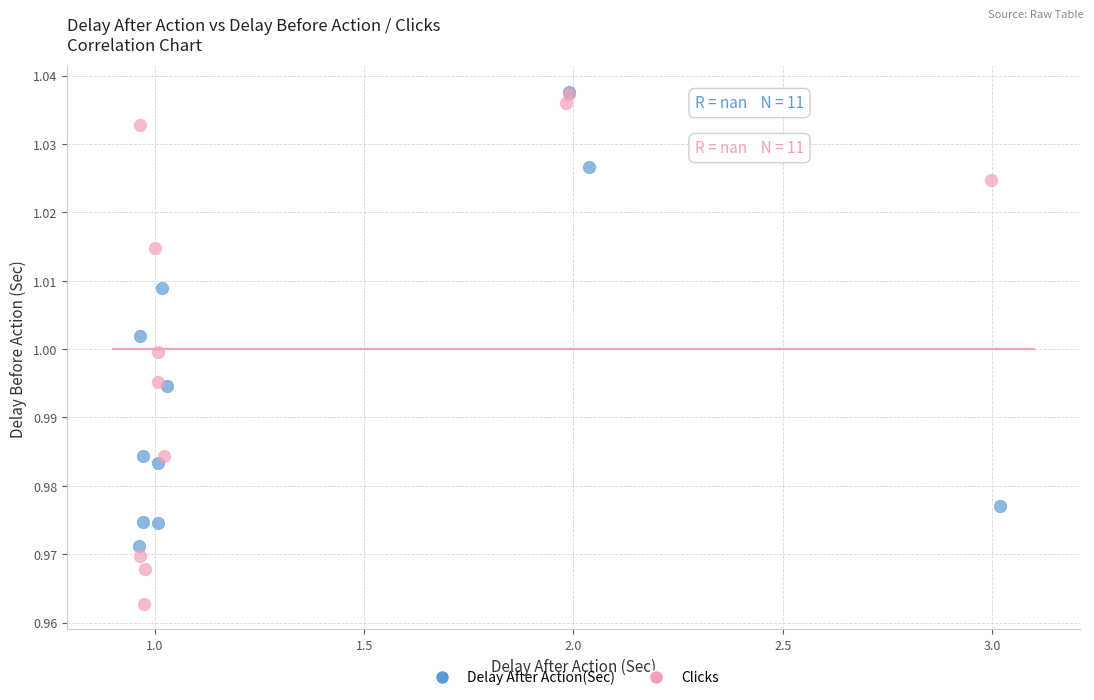

Which series has the widest spread of Y values?

Clicks